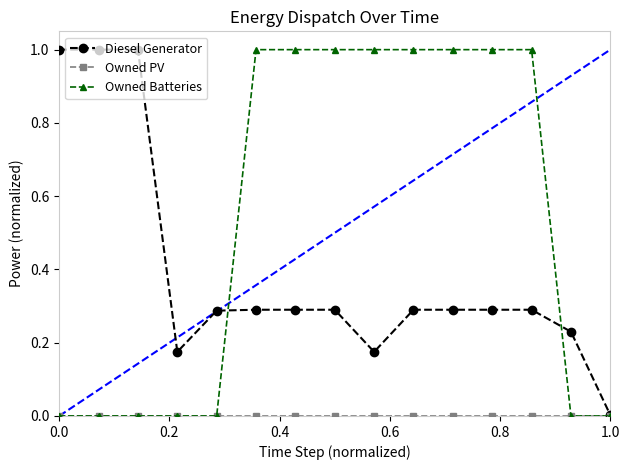

What is the value of the Owned Batteries point at the 12th from the left?

1.0